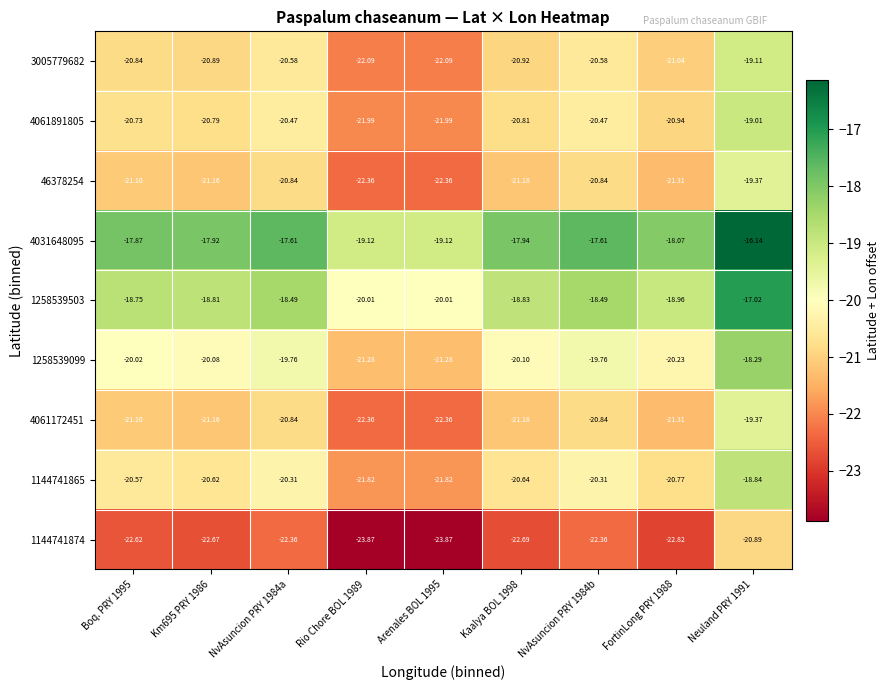

Is the value of 1258539099 at Km695 PRY 1986 greater than the value of 1144741865 at Km695 PRY 1986?

Yes